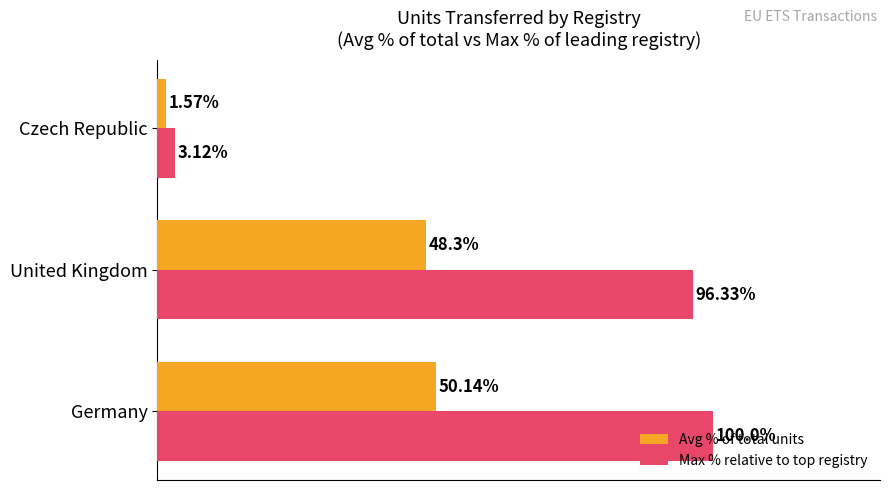

Between Germany and Czech Republic, which series saw the biggest shift?

Max % relative to top registry